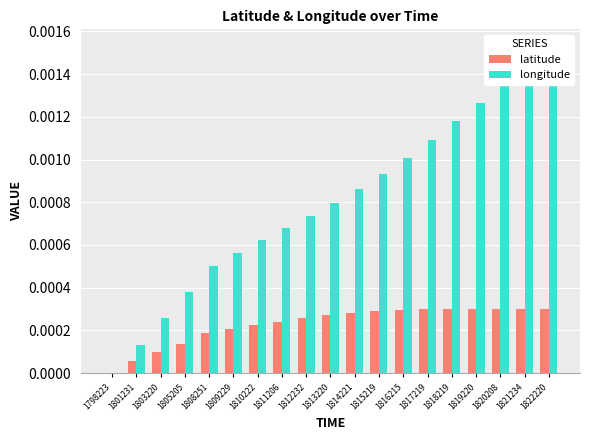

At 1809229, list the series in order from smallest to largest.

latitude, longitude